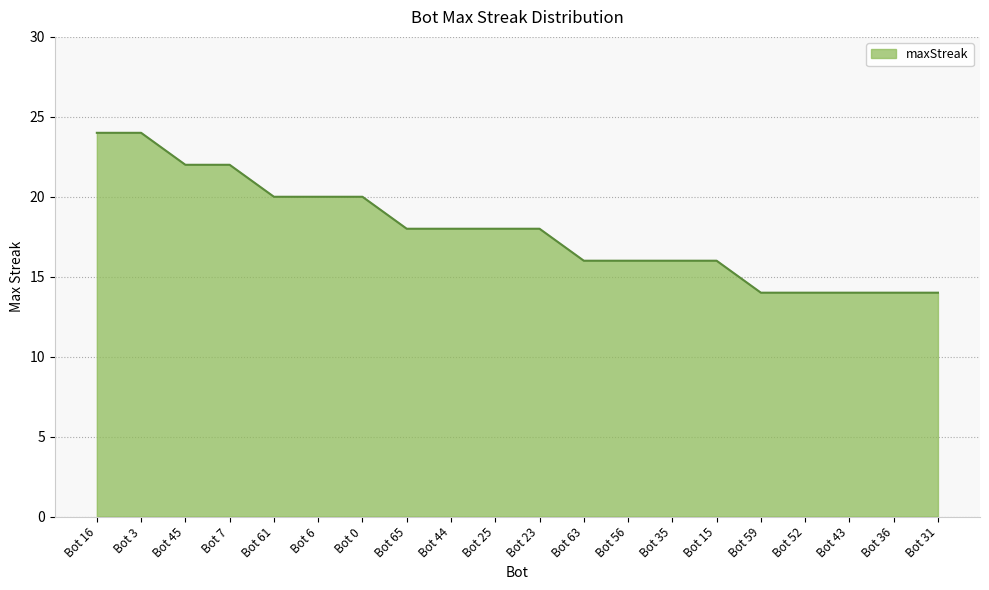

Reading left to right, transcribe all the data shown in this chart.

Bot 16=24	Bot 3=24	Bot 45=22	Bot 7=22	Bot 61=20	Bot 6=20	Bot 0=20	Bot 65=18	Bot 44=18	Bot 25=18	Bot 23=18	Bot 63=16	Bot 56=16	Bot 35=16	Bot 15=16	Bot 59=14	Bot 52=14	Bot 43=14	Bot 36=14	Bot 31=14